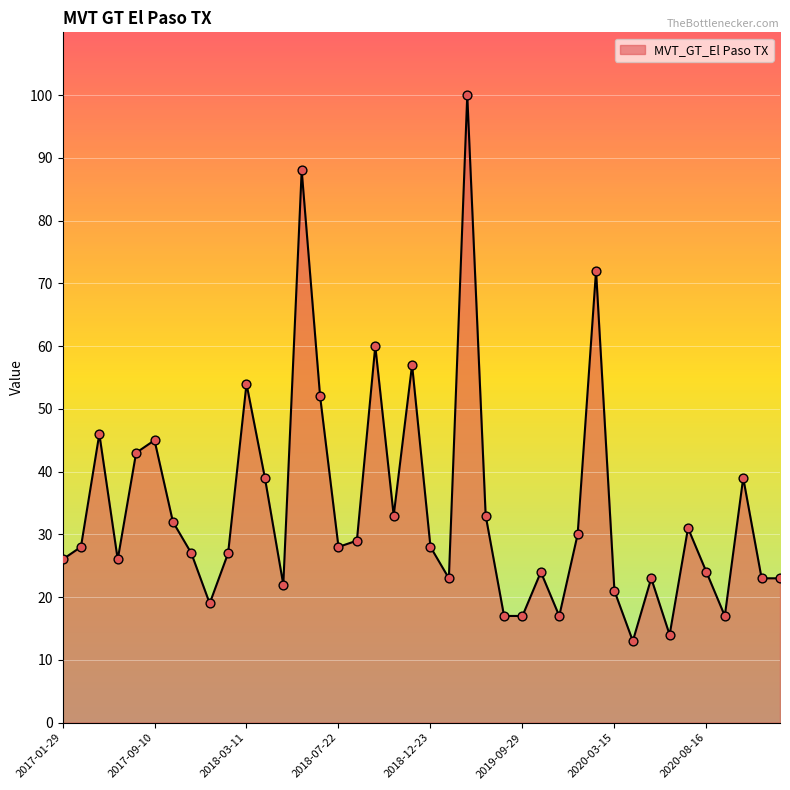

What is the difference between the maximum and minimum values?

87